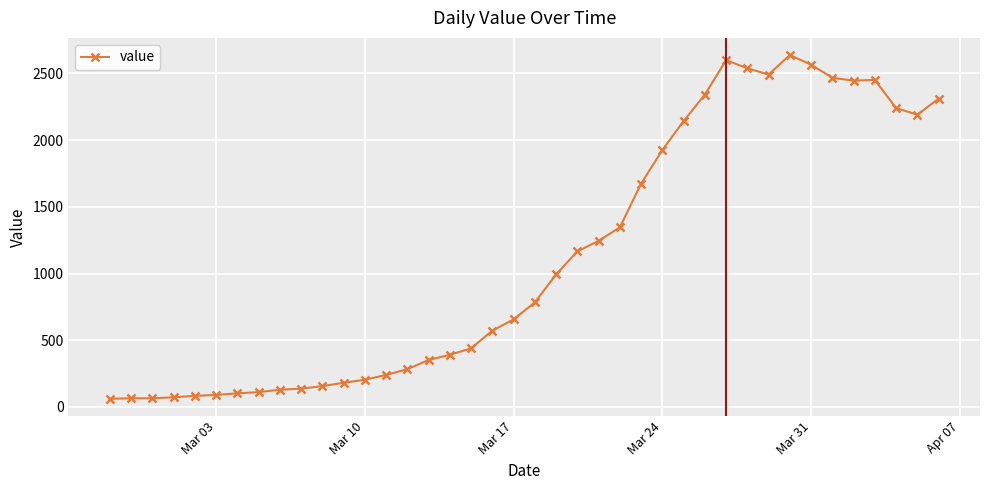

What is the value of the 20th point from the left?

656